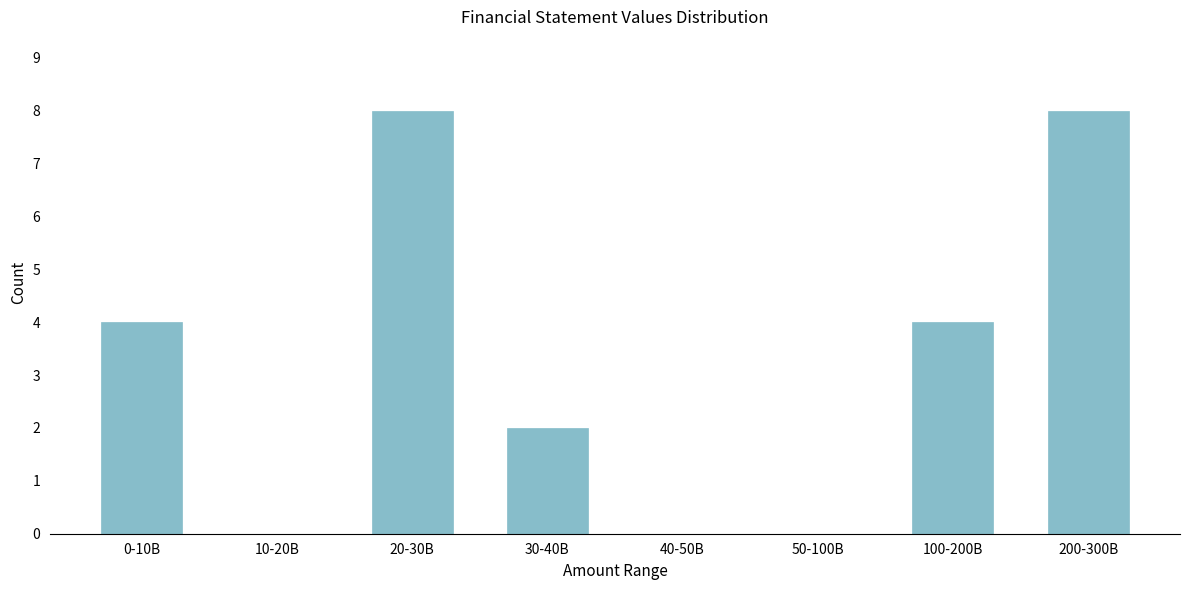

Reading left to right, extract all data points from this chart.

0-10B=4	10-20B=0	20-30B=8	30-40B=2	40-50B=0	50-100B=0	100-200B=4	200-300B=8